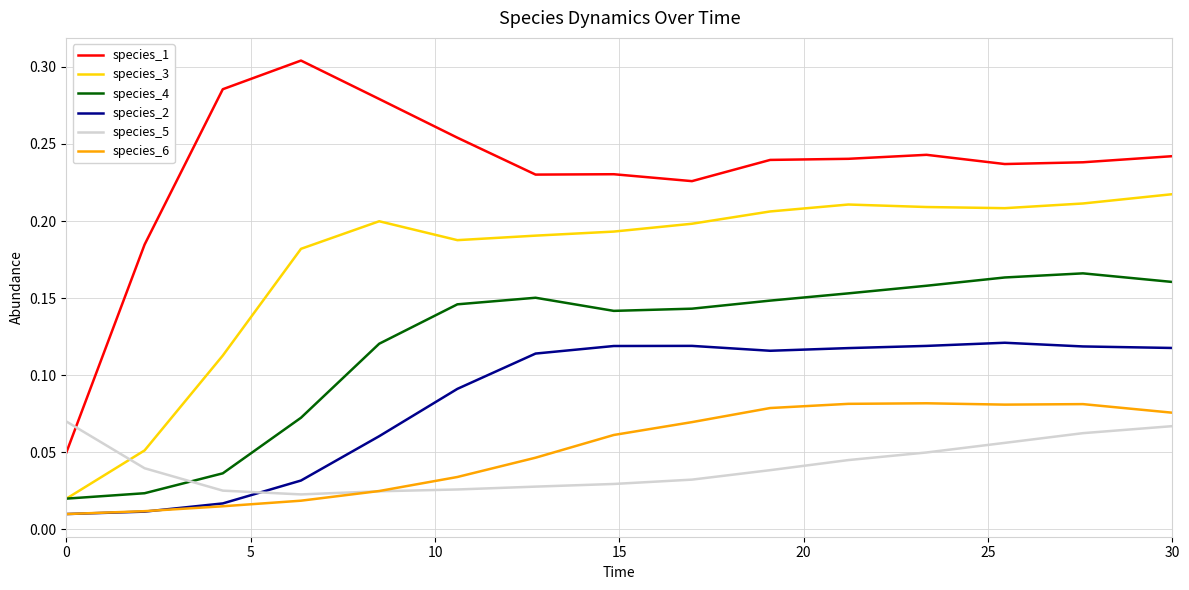

True or false: species_5 and species_2 cross at least once.

True